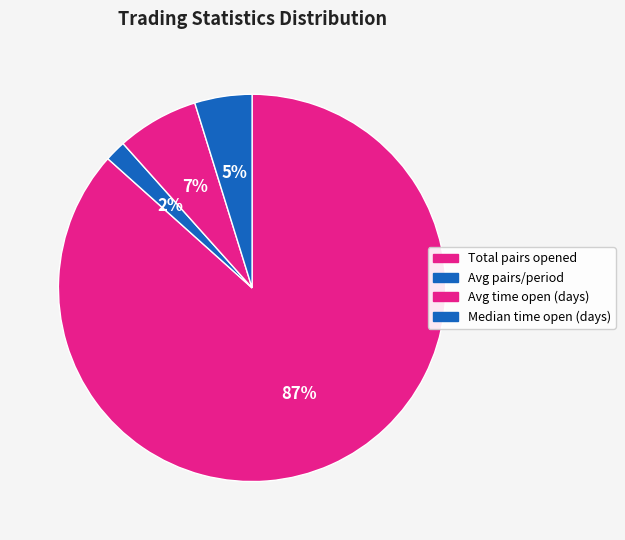

What is the change in value from Avg pairs/period to Avg time open (days)?

+25.4